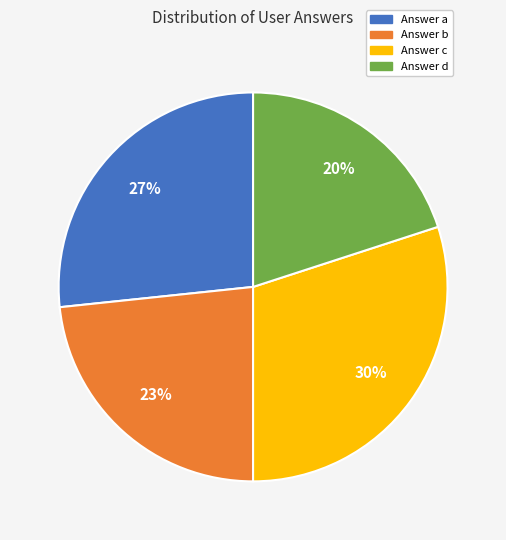

To the nearest percent, what is the average slice percentage?

25%